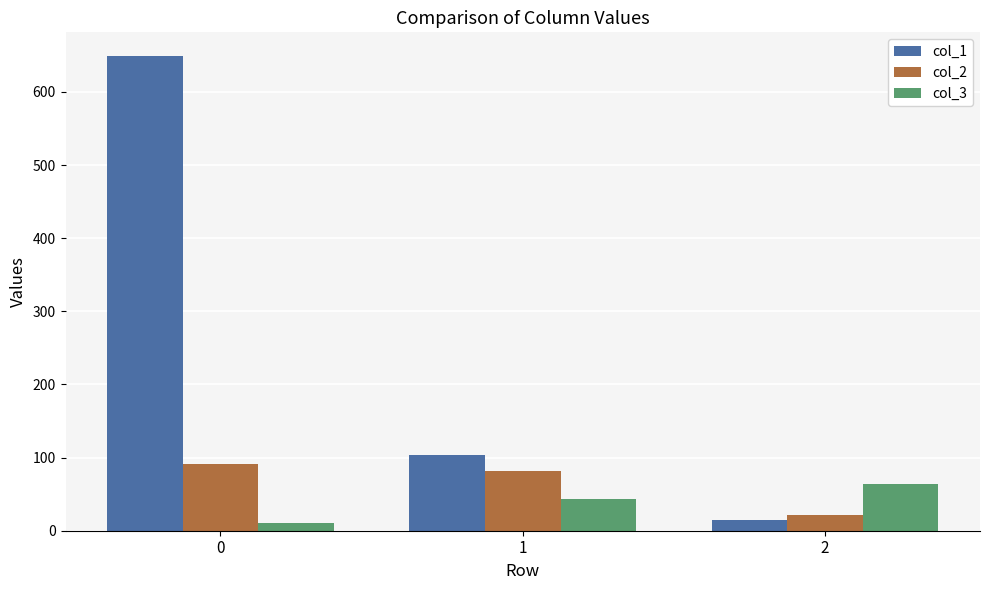

The col_2 series shows 81 at 1. True or false?

True